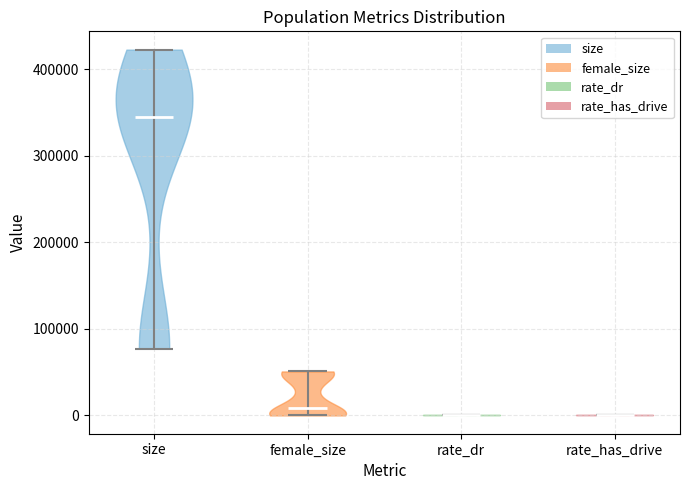

Reading left to right, read every violin against the y-axis: where its median line is, and the lowest and highest points it reaches. The values are not printed on the chart, so give them approximately, as read against the axis.

size: median line 340000, lowest point 80000, highest point 420000
female_size: median line 10000, lowest point 0, highest point 50000
rate_dr: median line 0, lowest point 0, highest point 0
rate_has_drive: median line 0, lowest point 0, highest point 0